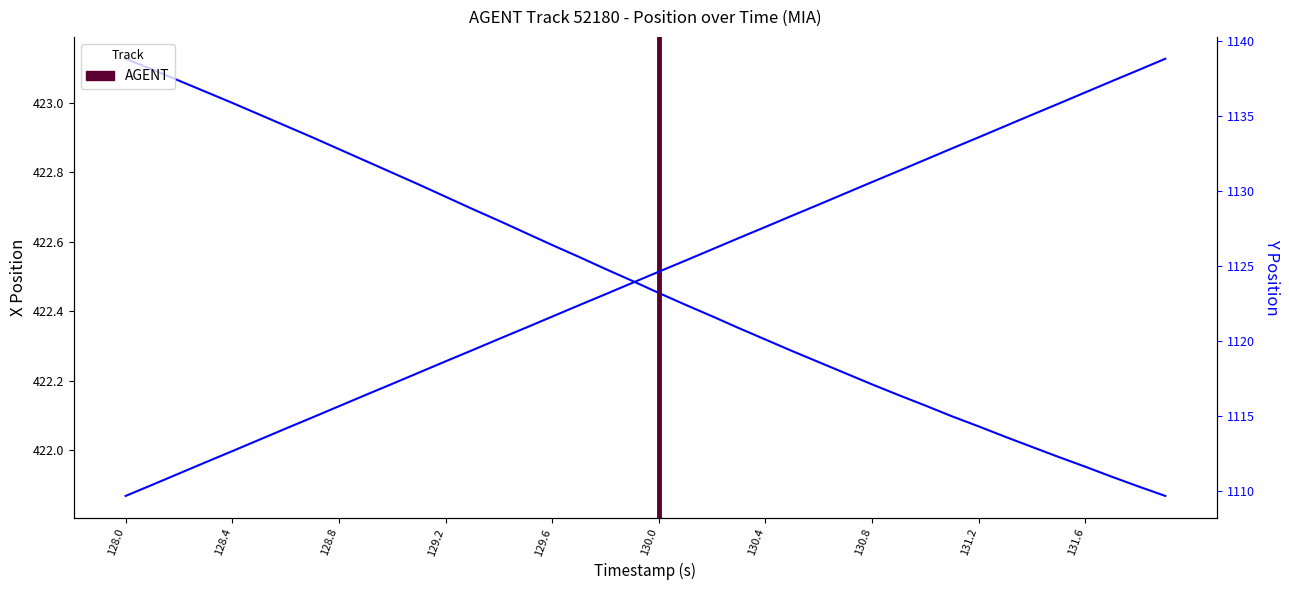

Rank the series by their average value, from highest to lowest.

Y, X